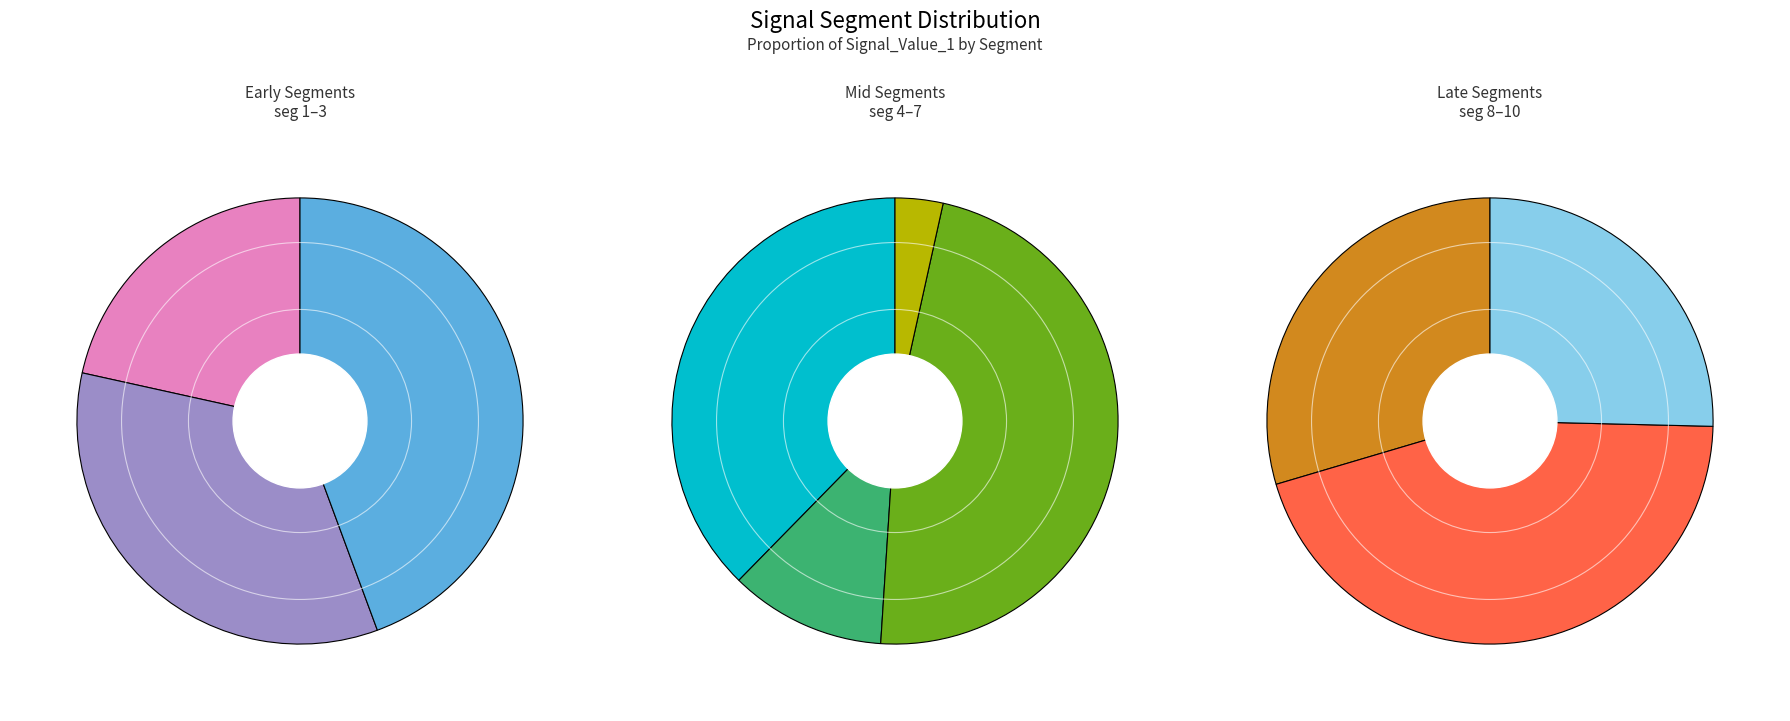

Is it true that signal segment 9 is 20% of the pie?

True